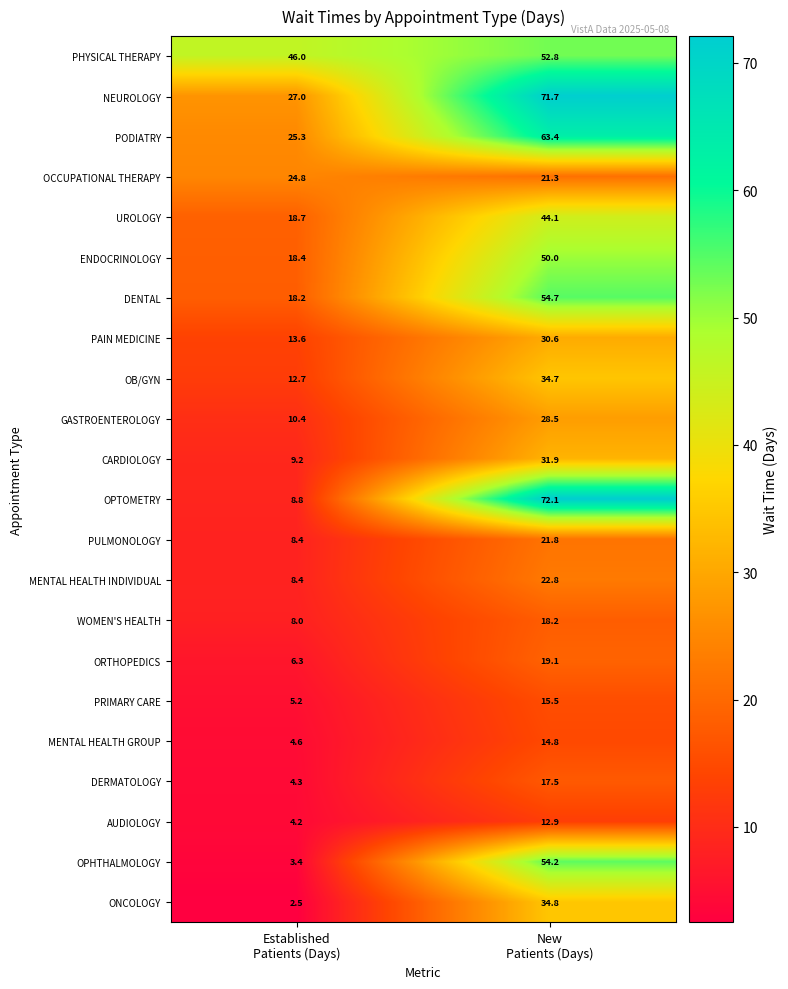

How many data points in ORTHOPEDICS are less than 19?

1